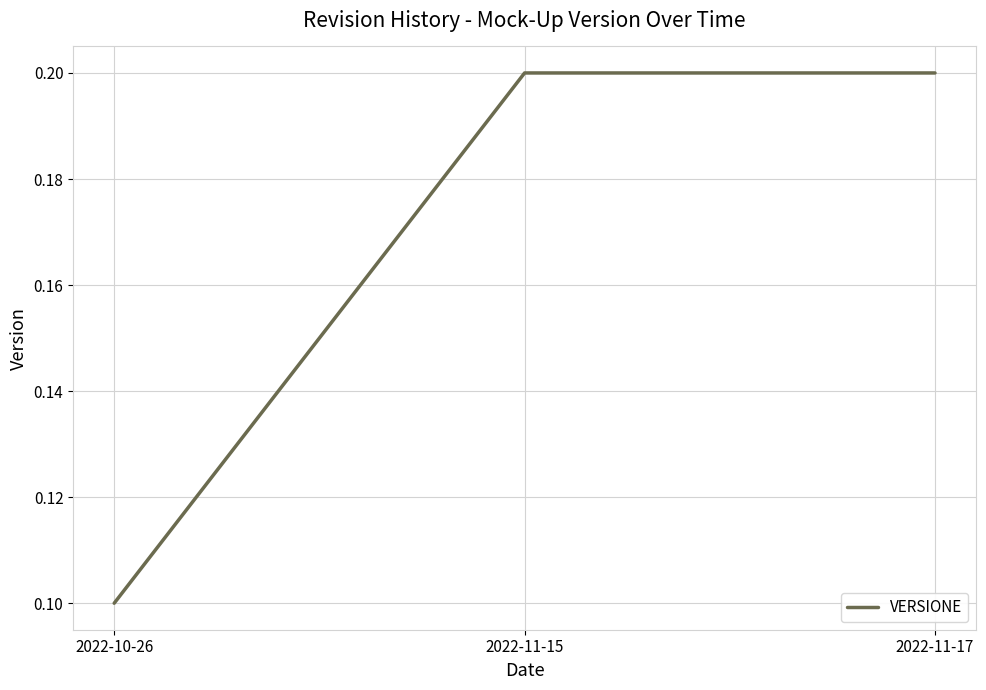

The value at 2022-11-15 is 0.3. True or false?

False